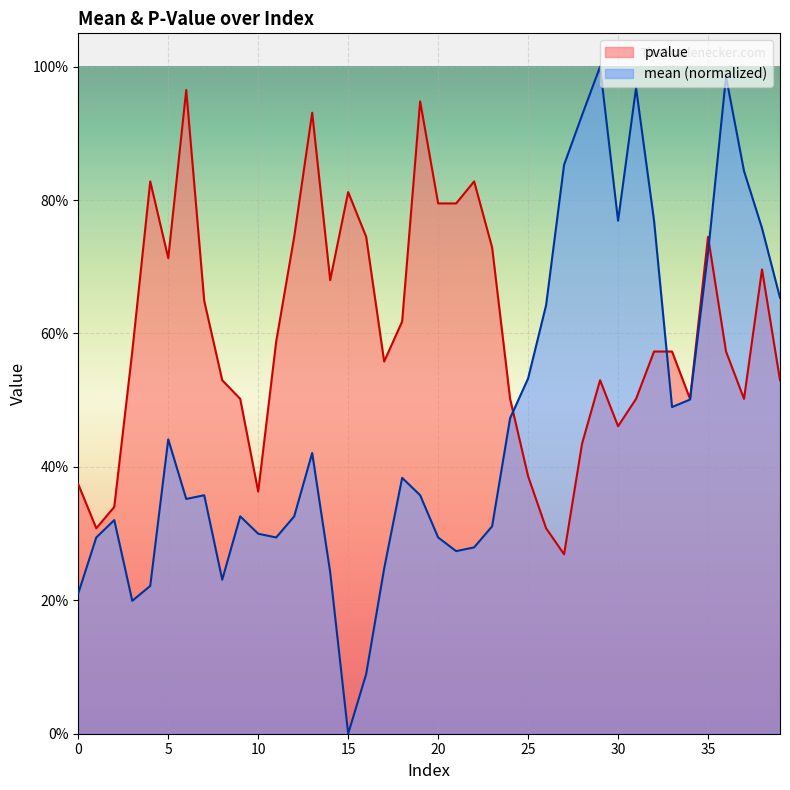

The value of pvalue at 39 is 0.5. True or false?

True